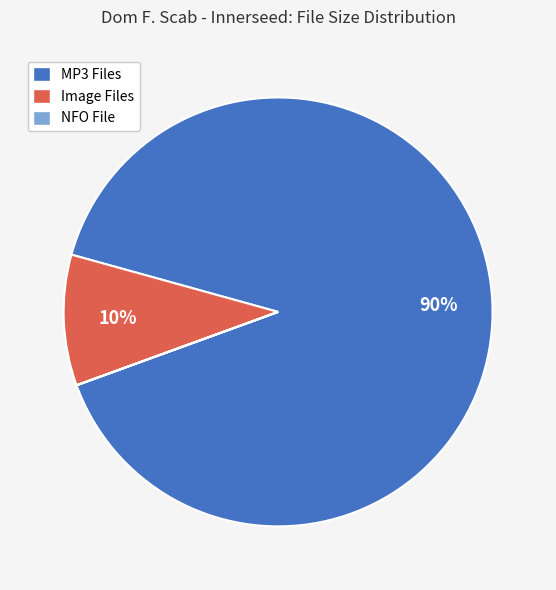

What is the largest slice in the pie chart?

MP3 Files